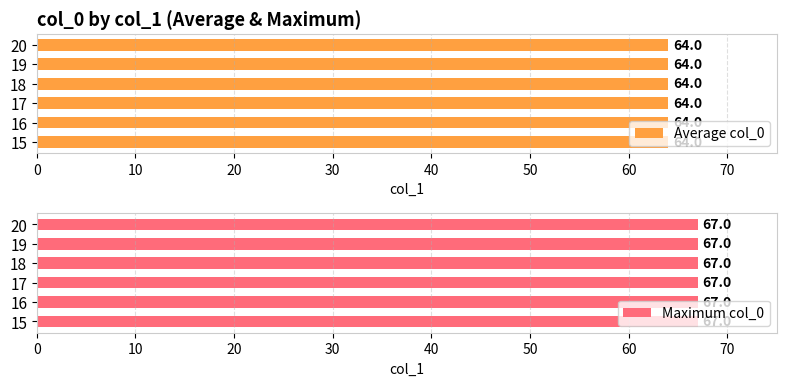

Rank the categories by value from highest to lowest.

20, 19, 18, 17, 16, 15